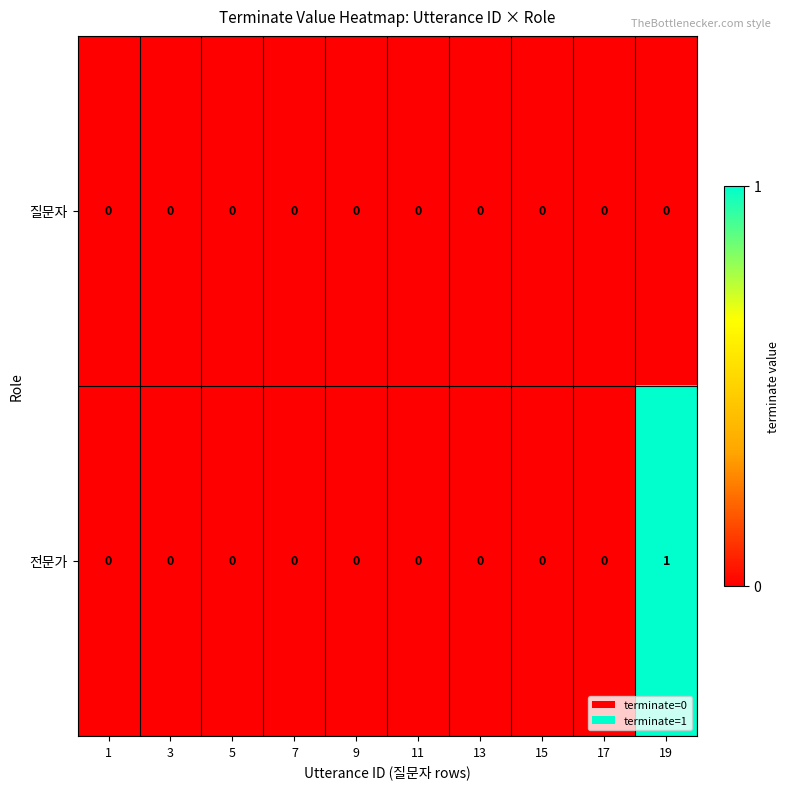

At which category is the sum across all series the highest?

19